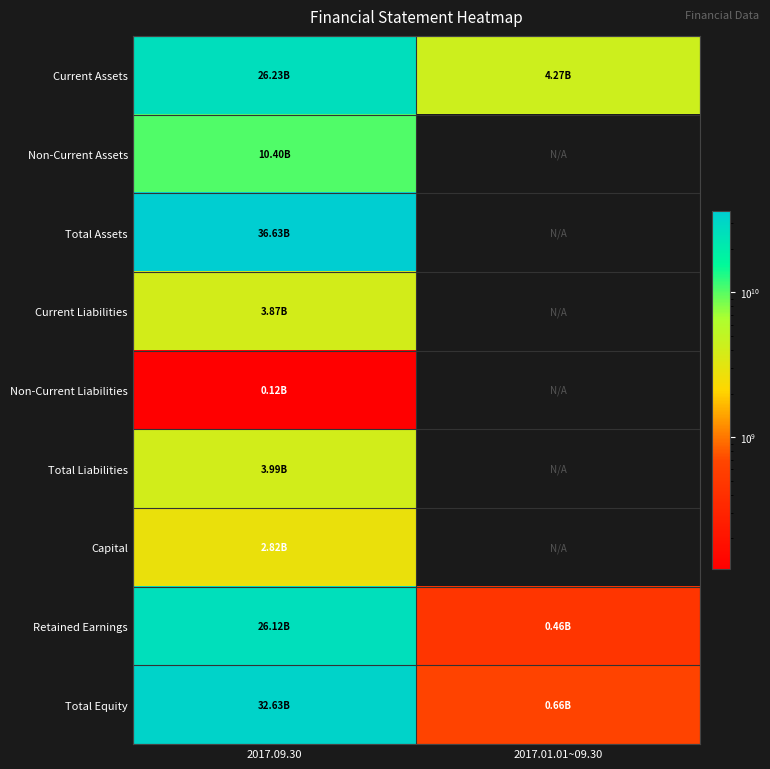

List the series in order of their peak value, lowest first.

Non-Current Liabilities, Capital, Current Liabilities, Total Liabilities, Non-Current Assets, Retained Earnings, Current Assets, Total Equity, Total Assets